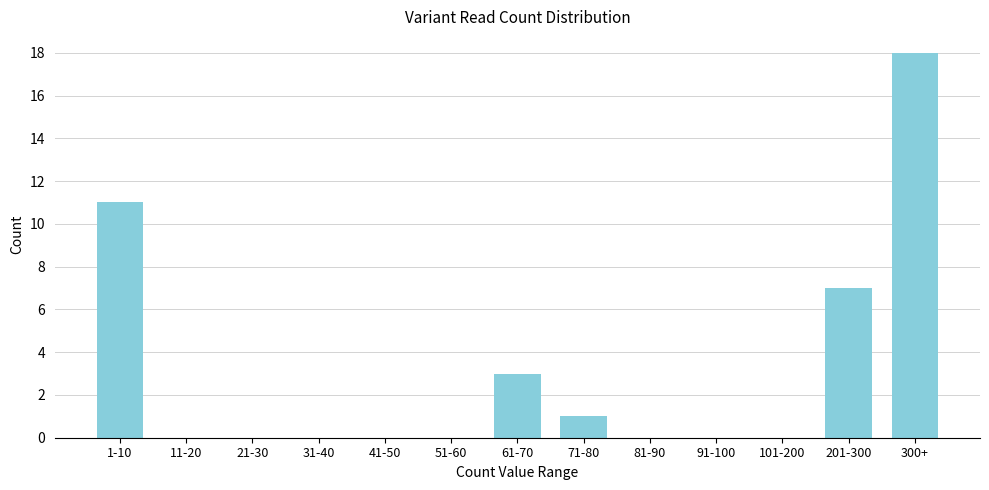

Reading left to right, list all the values displayed in this chart.

1-10=11	11-20=0	21-30=0	31-40=0	41-50=0	51-60=0	61-70=3	71-80=1	81-90=0	91-100=0	101-200=0	201-300=7	300+=18